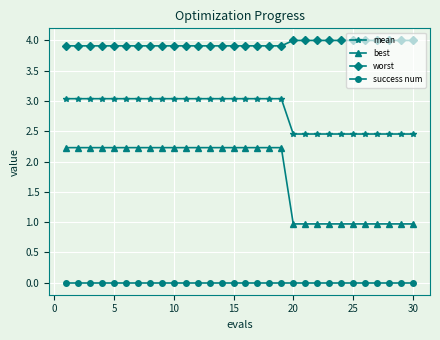

True or false: mean and success num intersect in this chart.

False